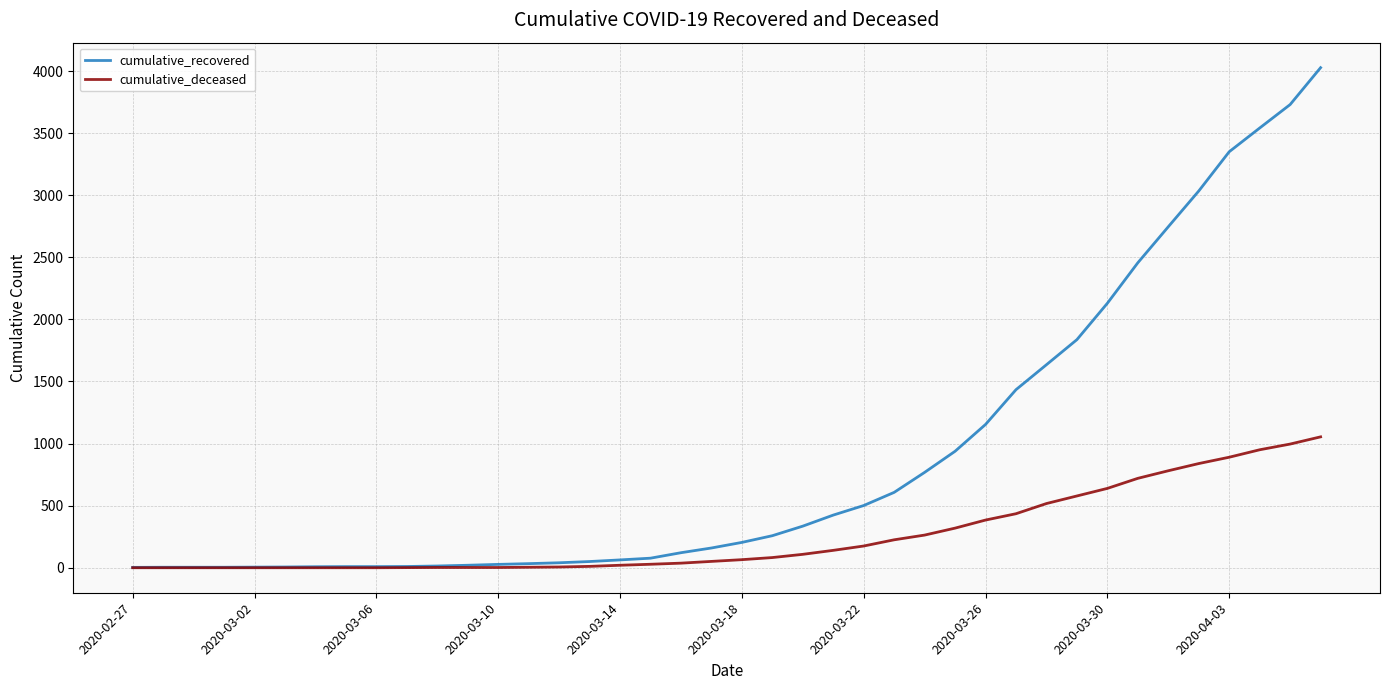

Which series has the largest total across all categories?

cumulative_recovered